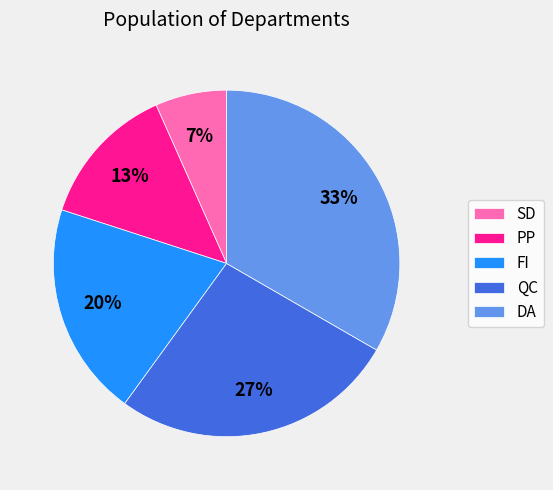

How many segments does this pie chart have?

5